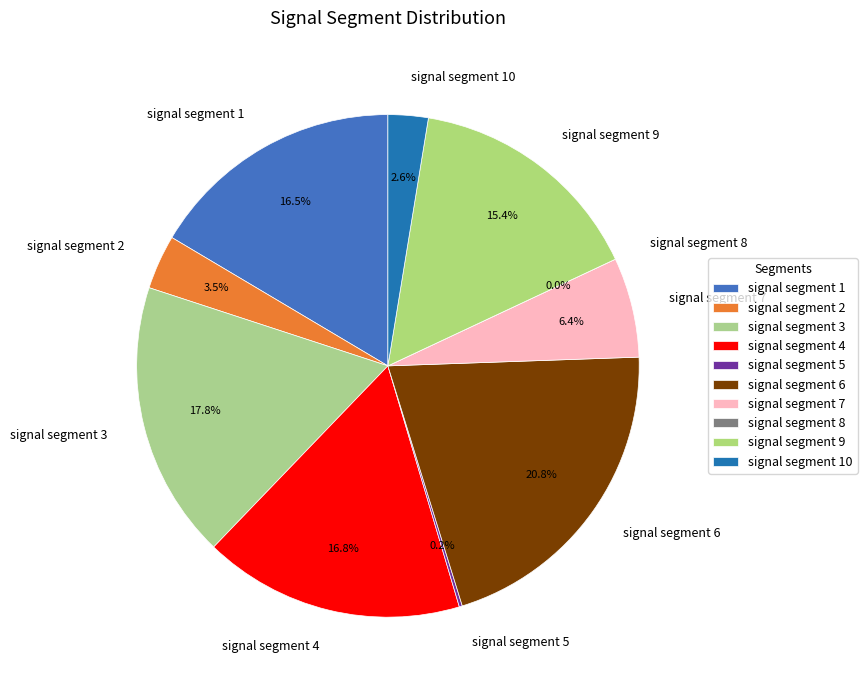

Which has a higher value, signal segment 5 or signal segment 6?

signal segment 6